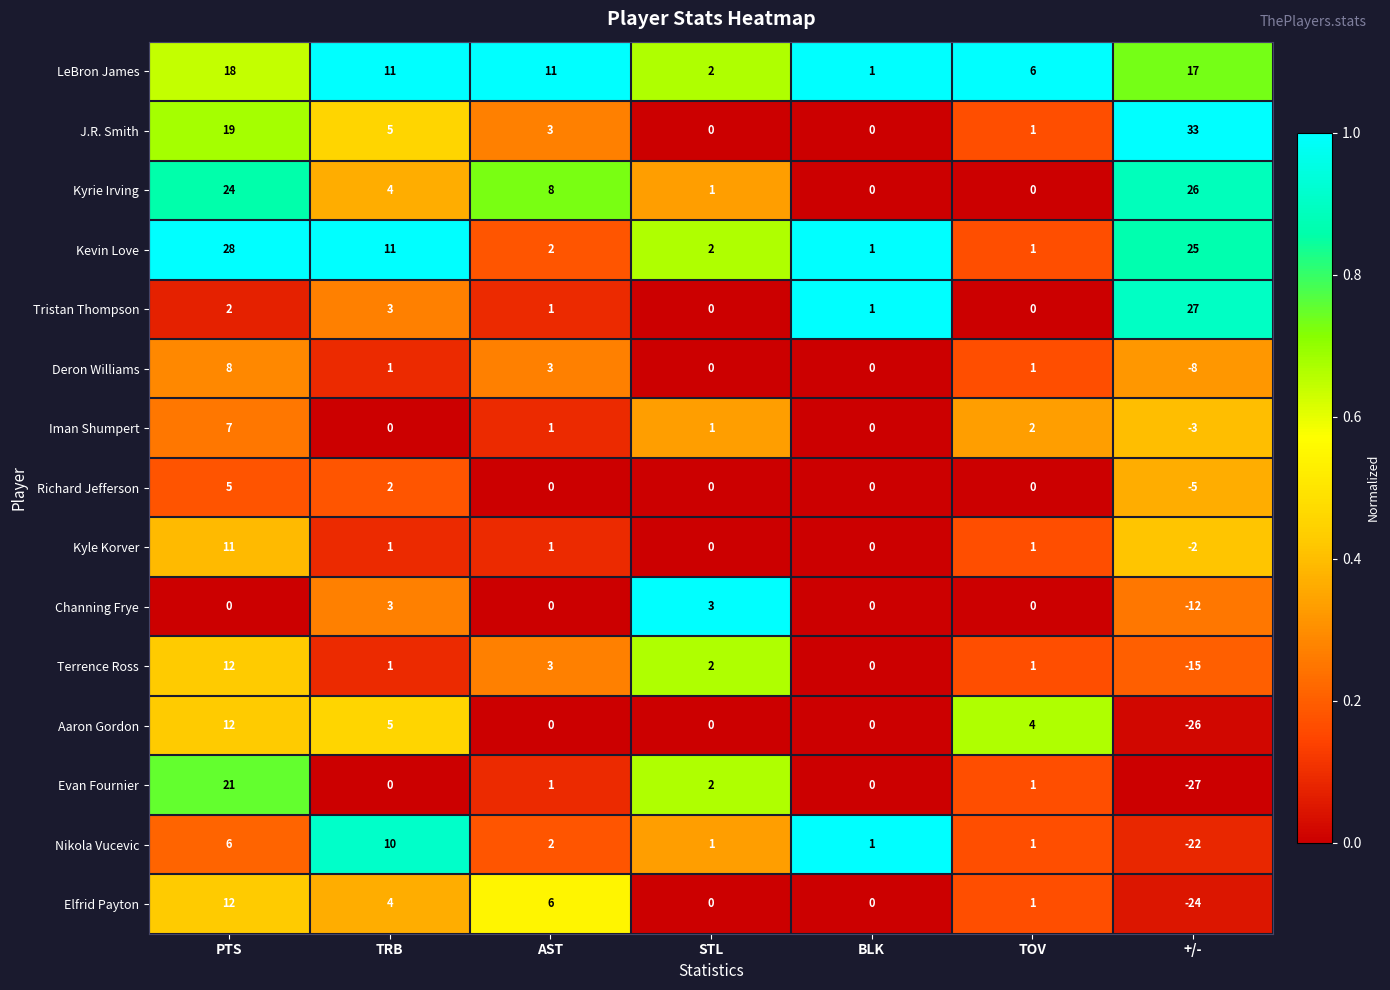

Which series has the widest spread of values?

Evan Fournier